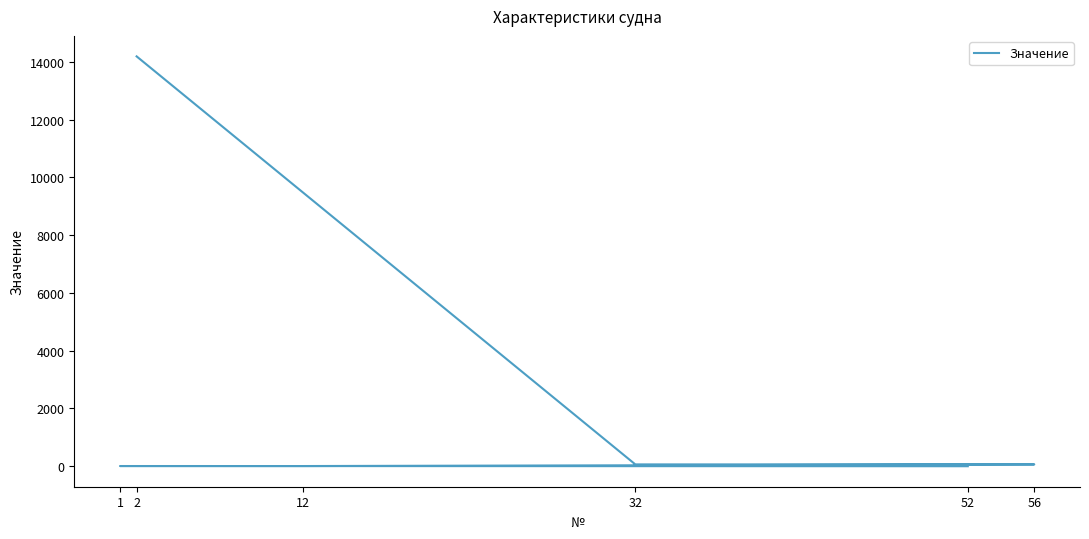

At which category does the chart reach its minimum across all series?

52